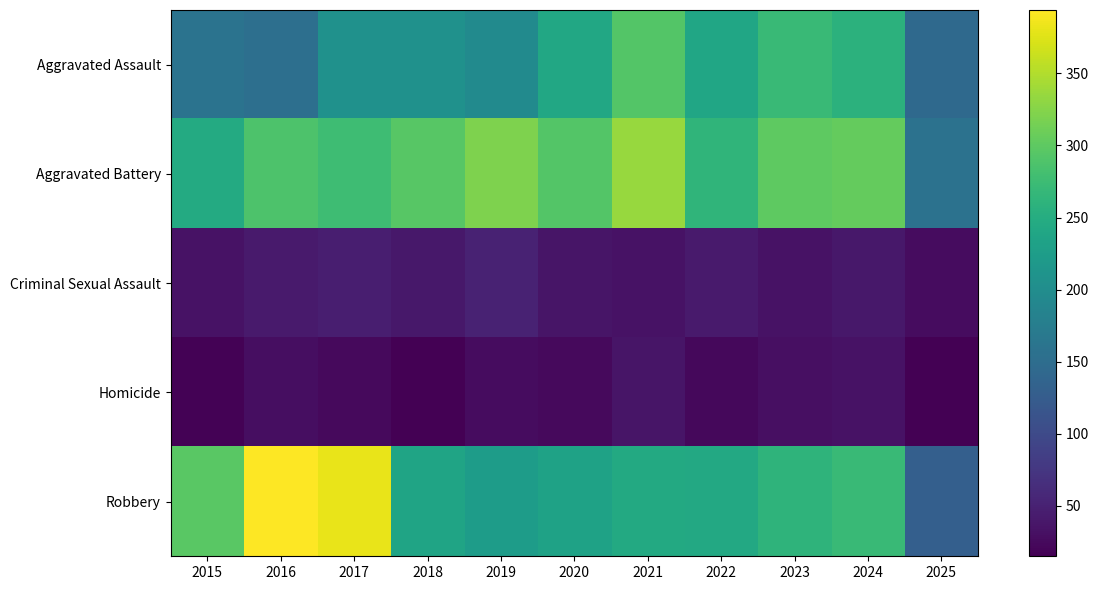

Which series has the largest range (max minus min)?

Robbery